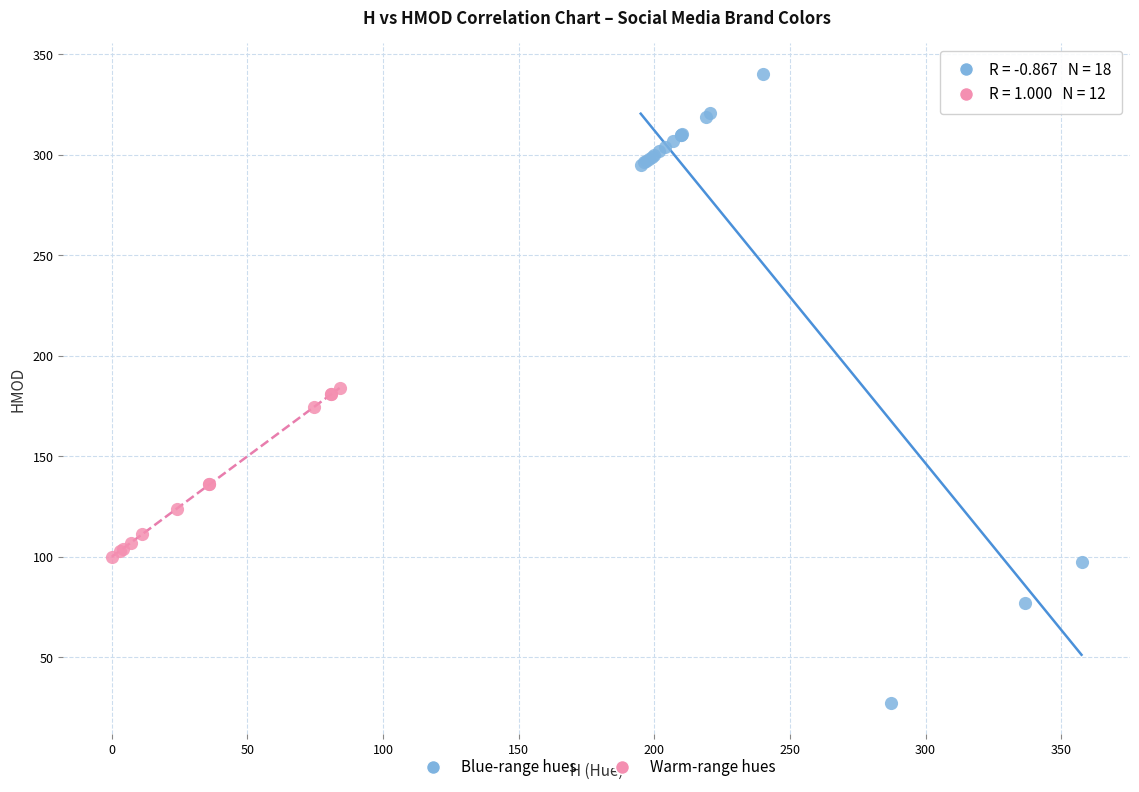

Which series has the largest Y range (max minus min)?

Blue-range hues